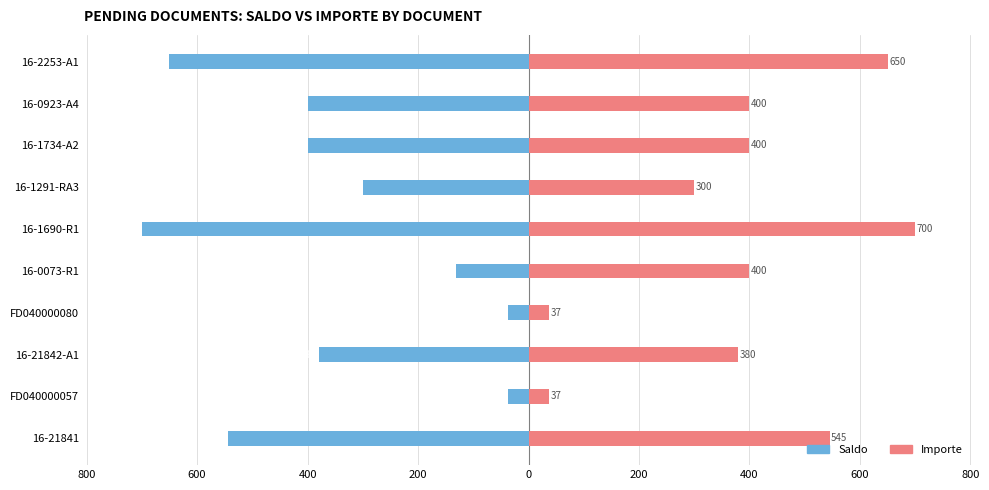

What are all the series names shown in the legend?

Saldo, Importe